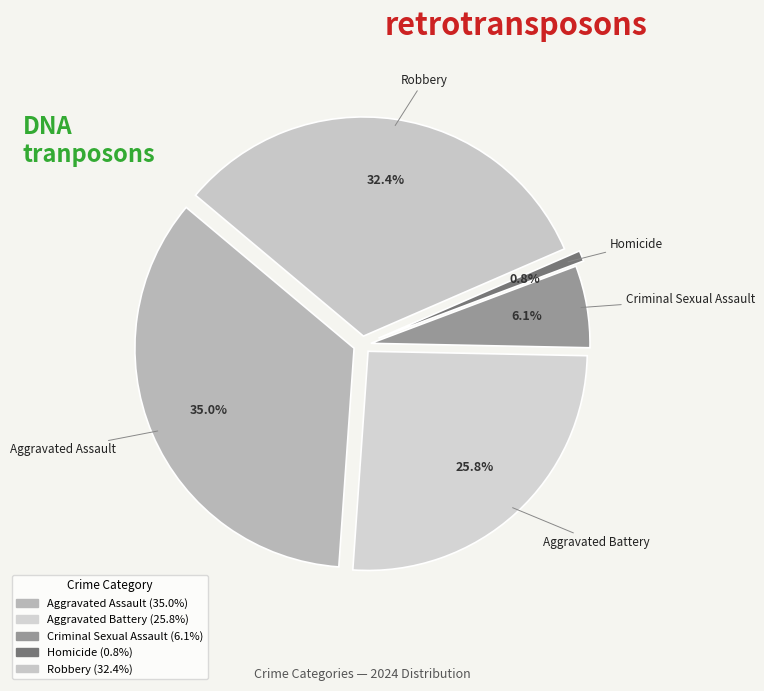

Does Aggravated Battery represent more than half of the total?

No